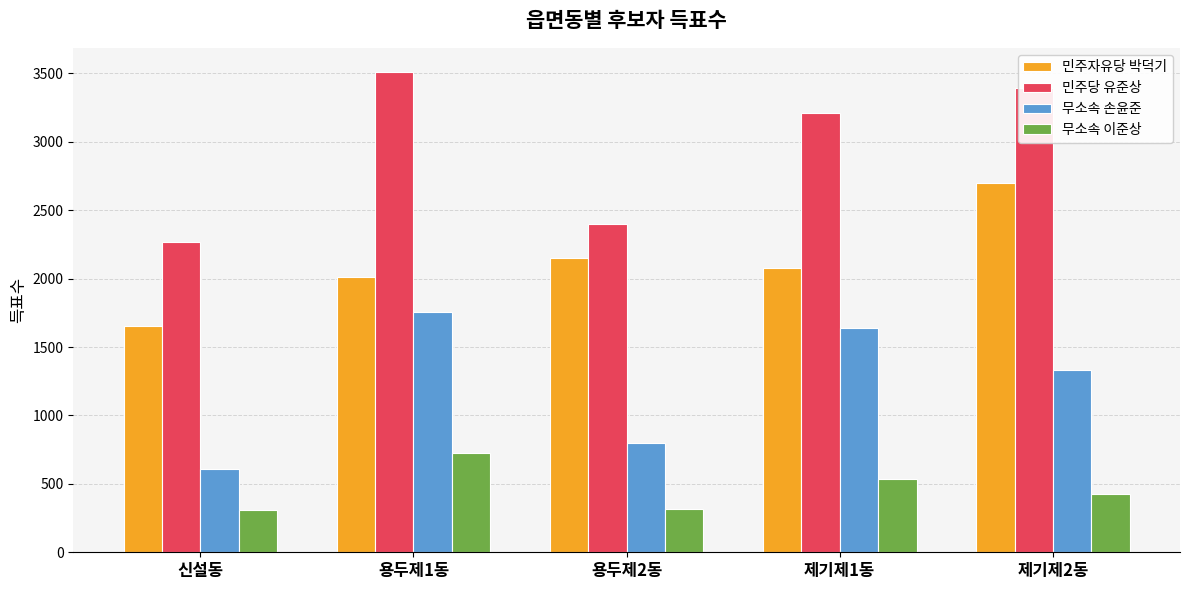

Rank the series at 제기제1동 from highest to lowest value.

민주당 유준상, 민주자유당 박덕기, 무소속 손윤준, 무소속 이준상